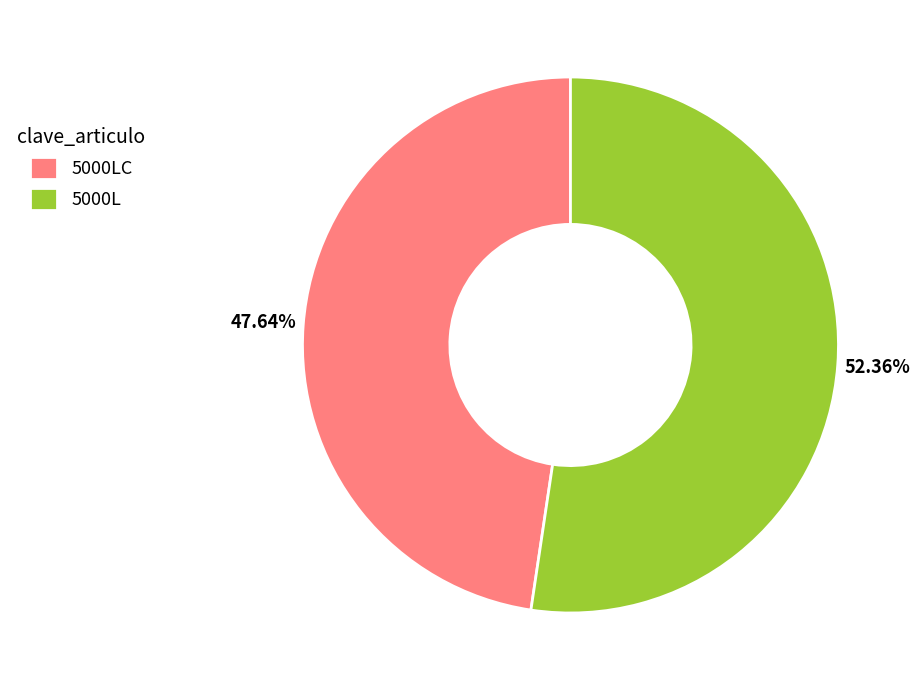

What percentage is NOT represented by 5000L?

47.6%